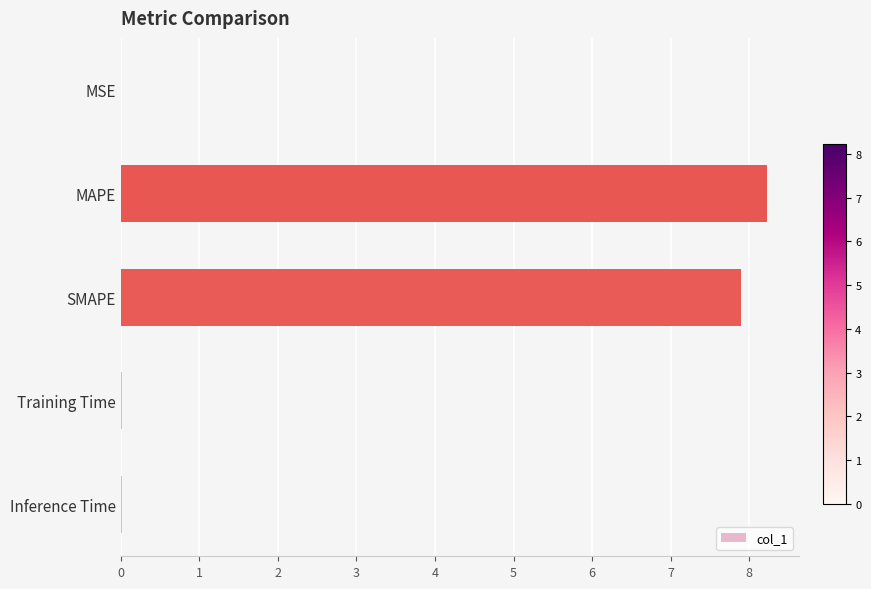

What is the greatest value displayed?

8.2